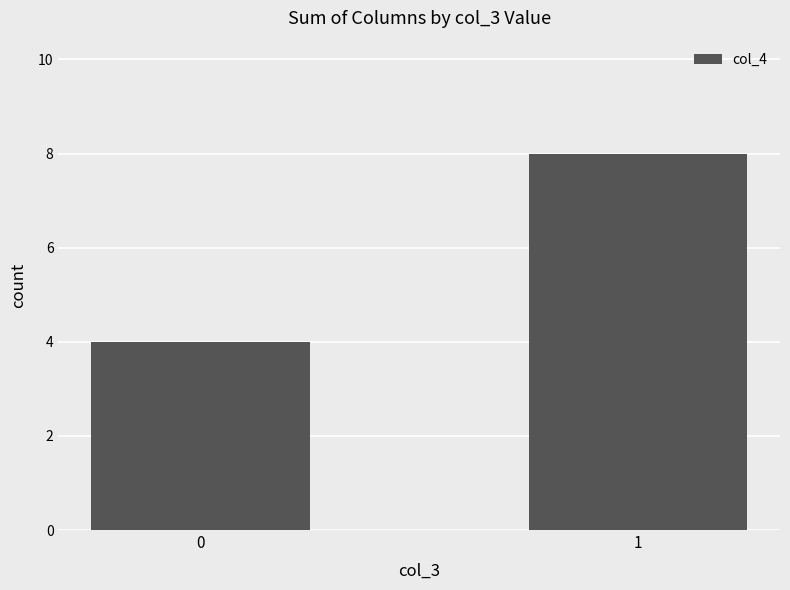

Reading left to right, transcribe all the data shown in this chart.

4	8